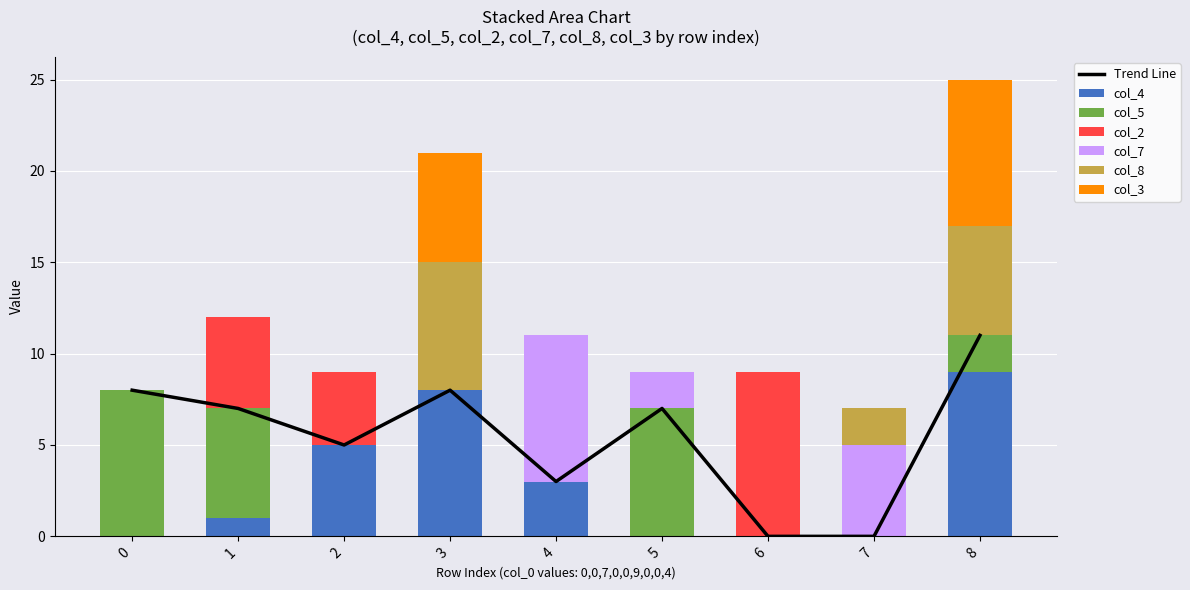

How many values in col_7 are above zero?

3